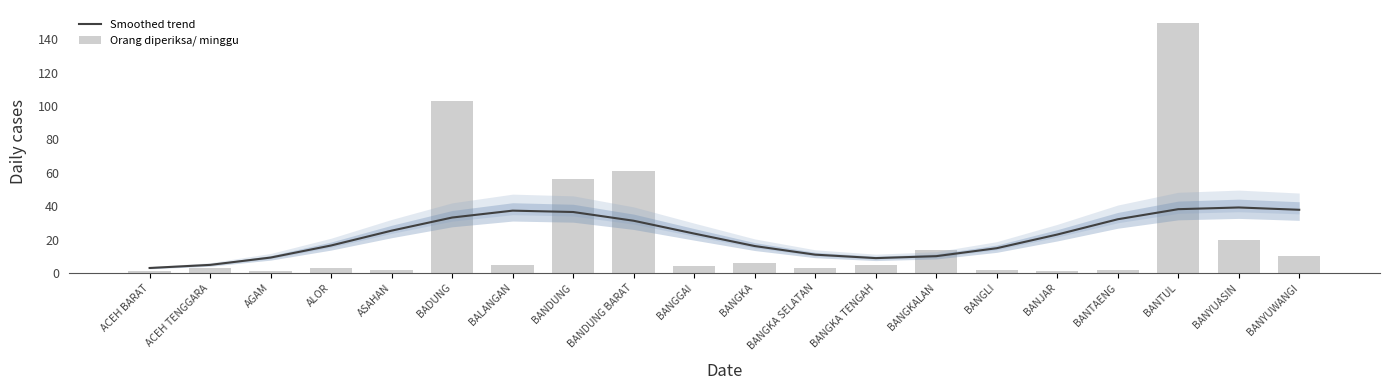

At which label does Orang diperiksa/ minggu first exceed 5?

BADUNG